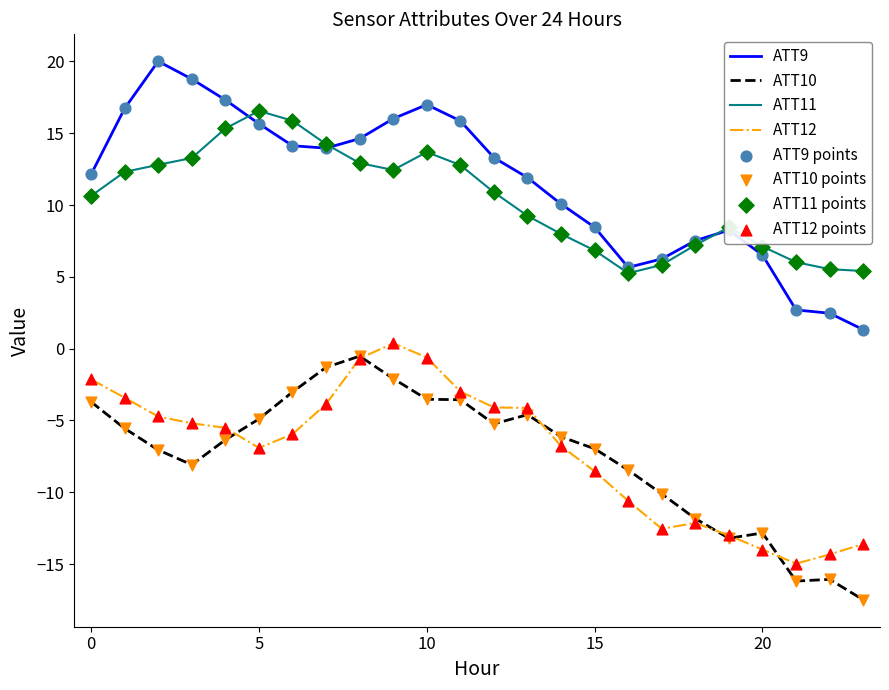

True or false: ATT9 and ATT10 cross at least once.

False